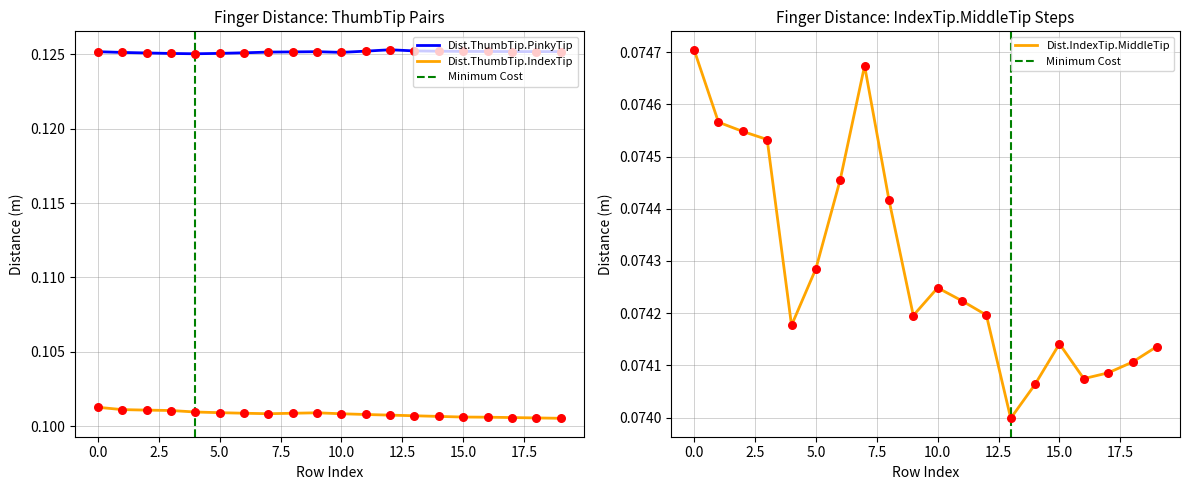

Which series has the largest Y range (max minus min)?

Dist.ThumbTip.IndexTip